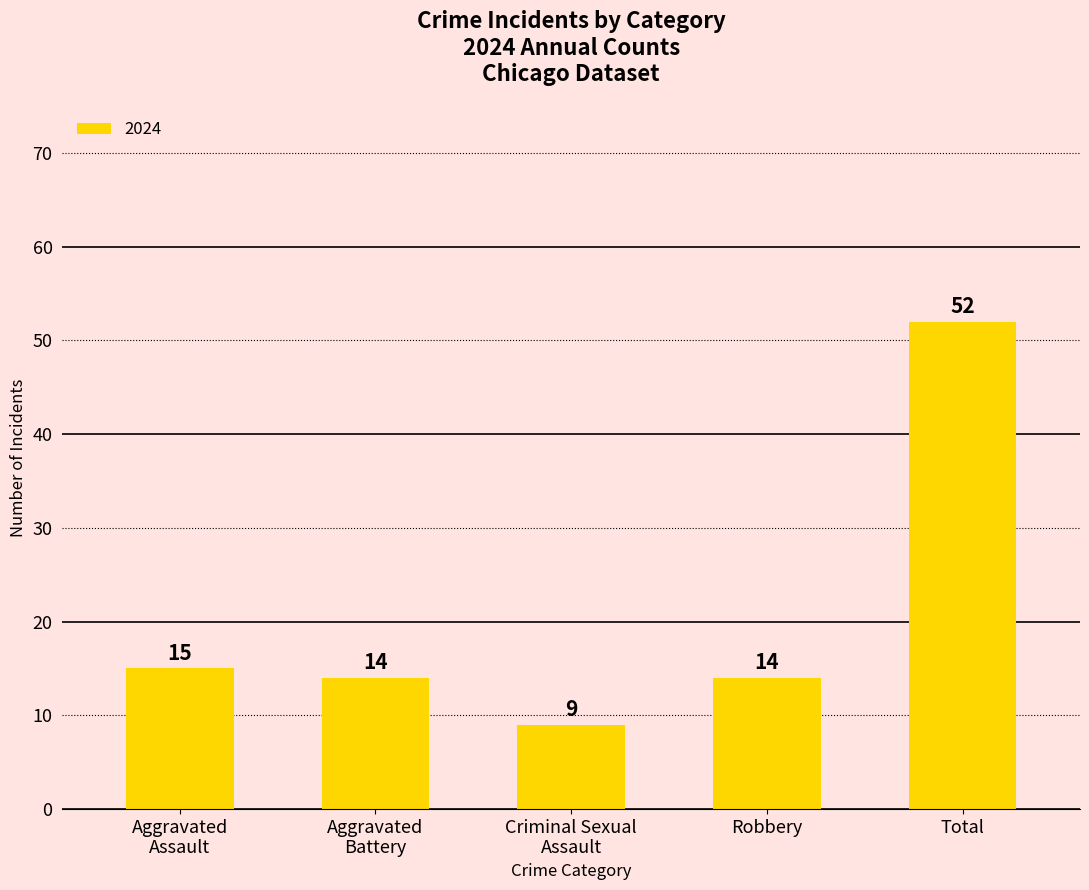

What is the sum of all values?

104